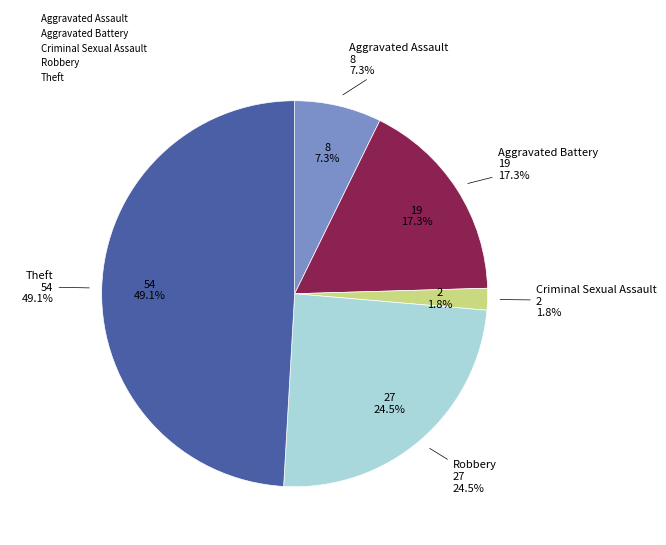

Does Criminal Sexual Assault represent more than half of the total?

No